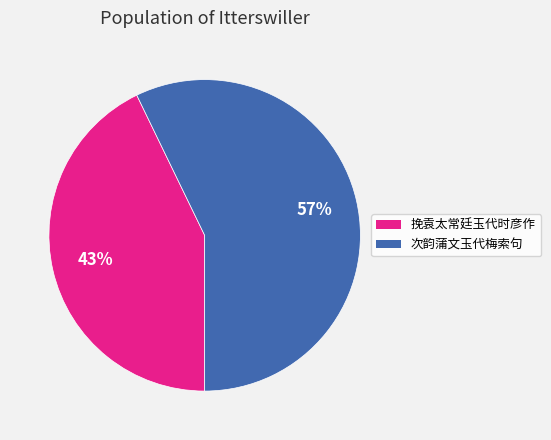

How many segments does this pie chart have?

2